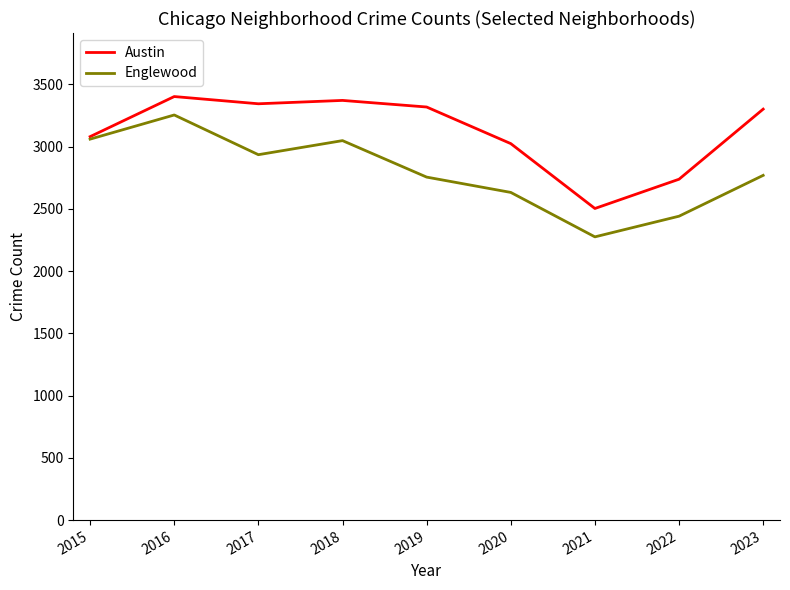

At 2017, list the series in order from largest to smallest.

Austin, Englewood